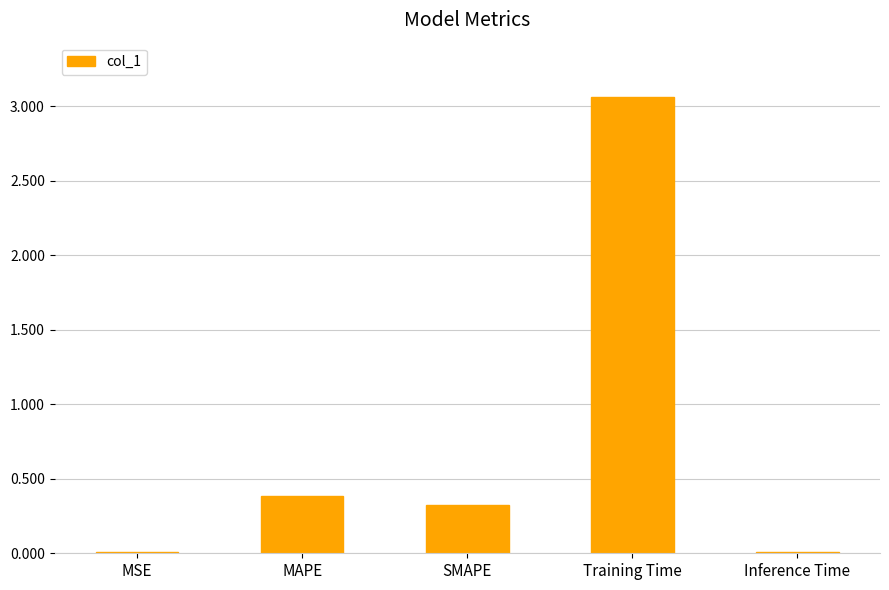

True or false: the data shows 0.6 at MAPE.

False